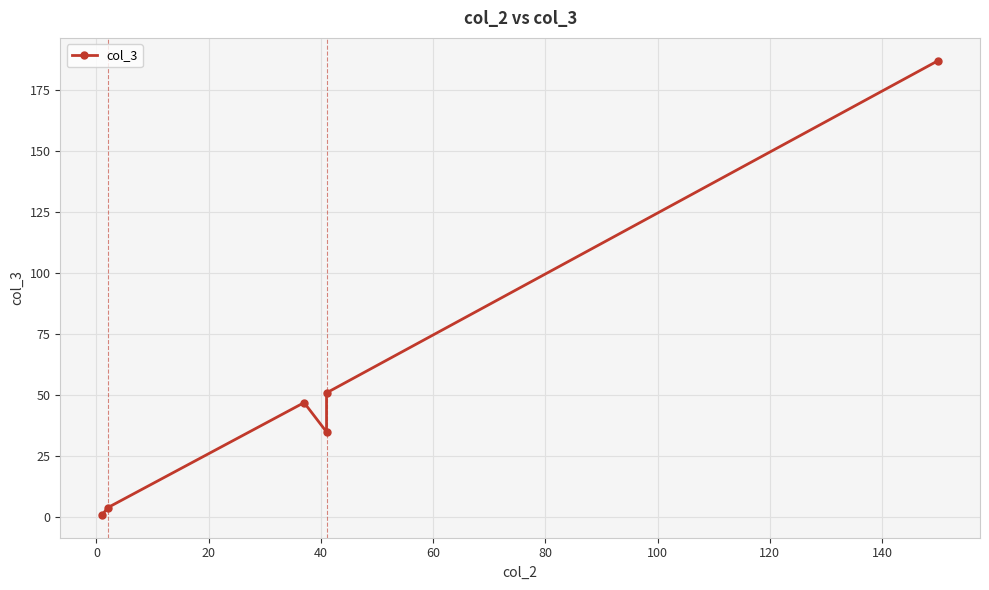

What is the difference between the maximum and minimum values?

186